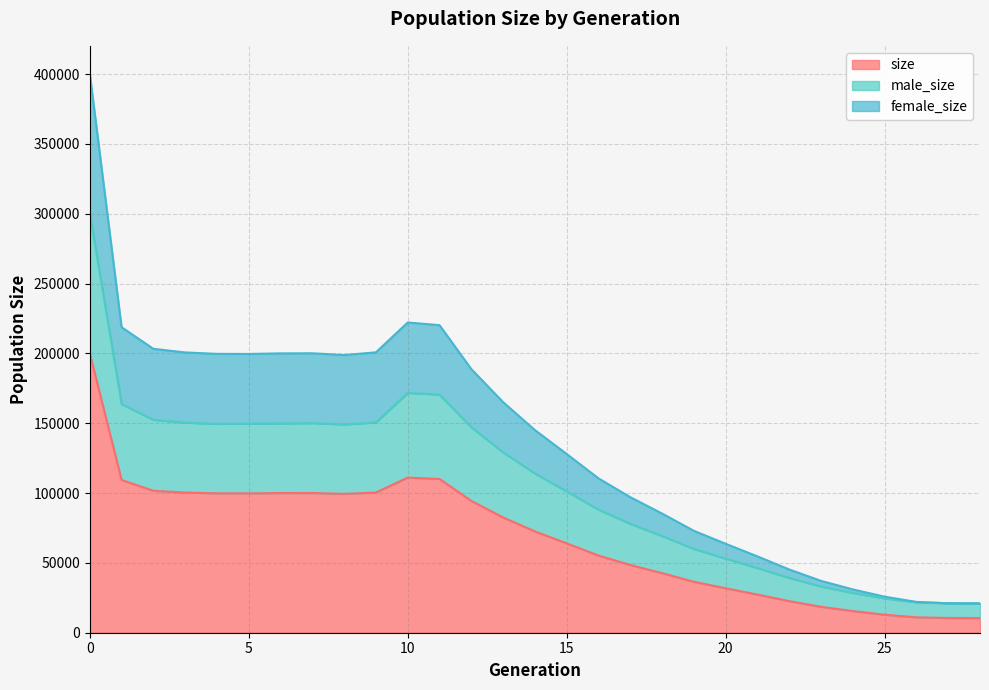

How many lines are shown in the chart?

3